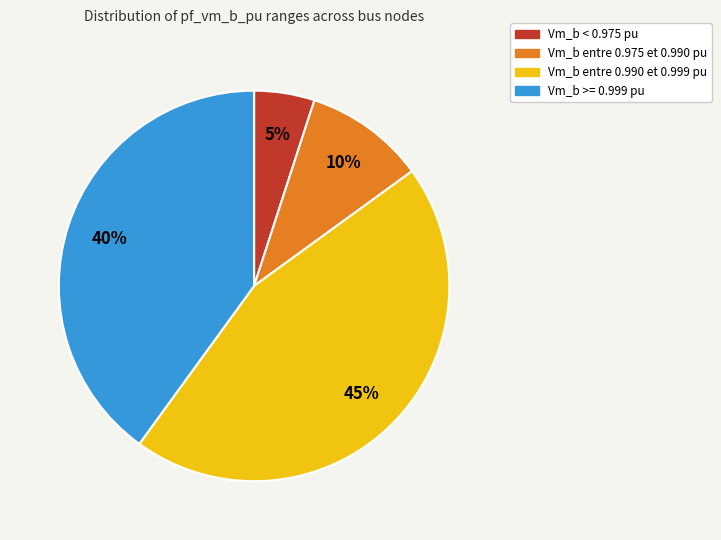

Is there any slice that represents more than half of the pie?

No